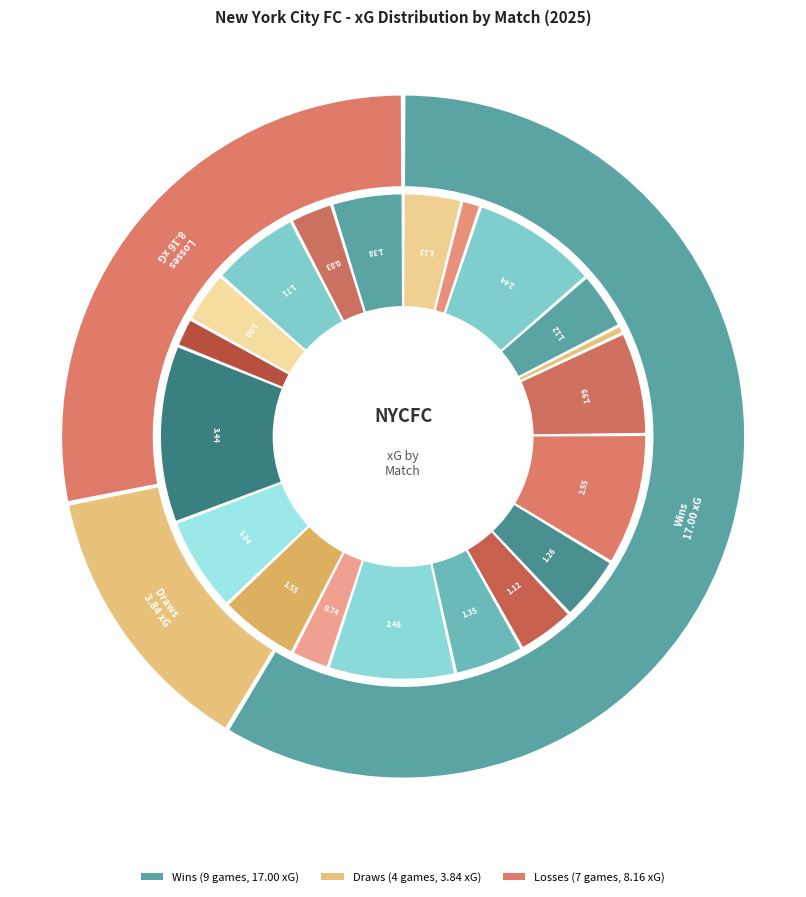

Is it true that New York City is 1% of the pie?

False